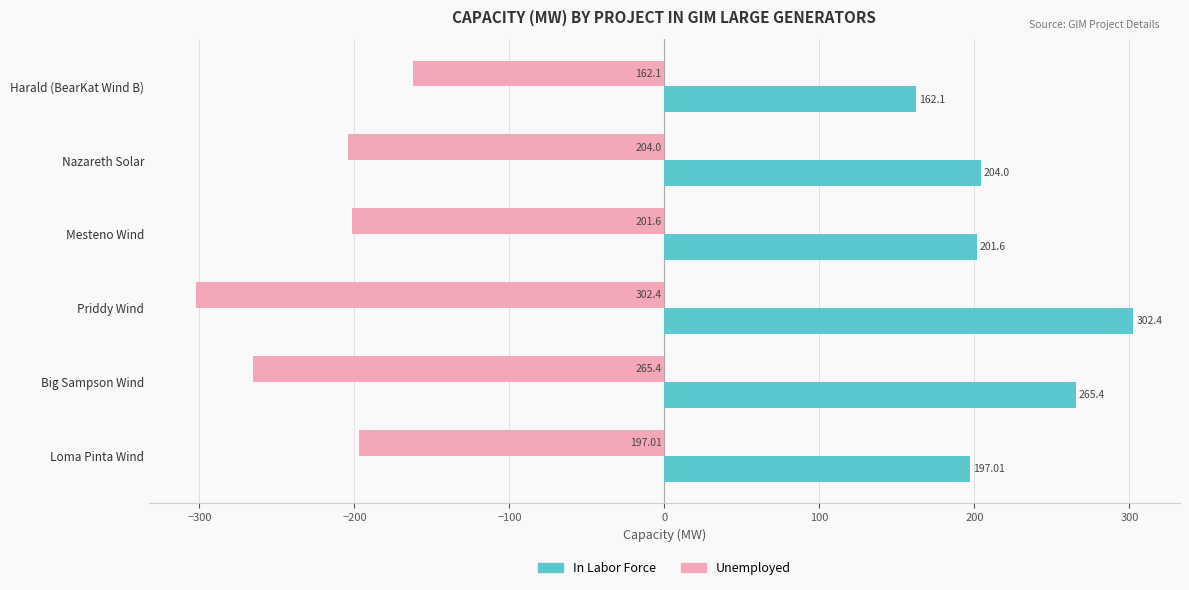

Count the number of categories in the chart.

6